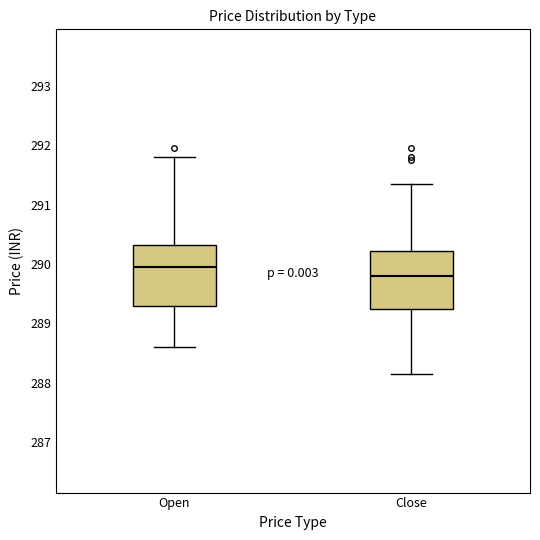

Where does the median line of the box for Open sit on the y-axis? The values are not printed on the chart, so give them approximately, as read against the axis.

289.9